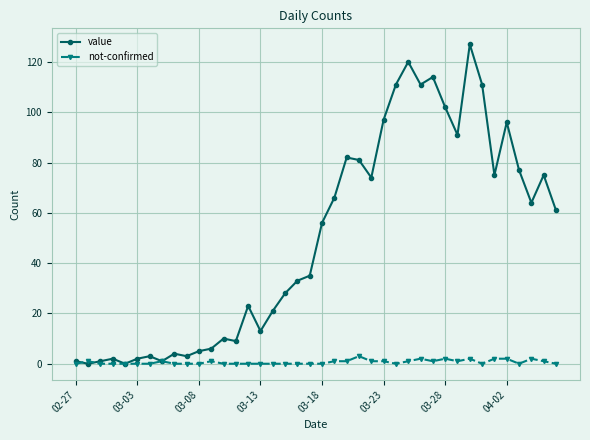

Which series has the largest total across all categories?

value